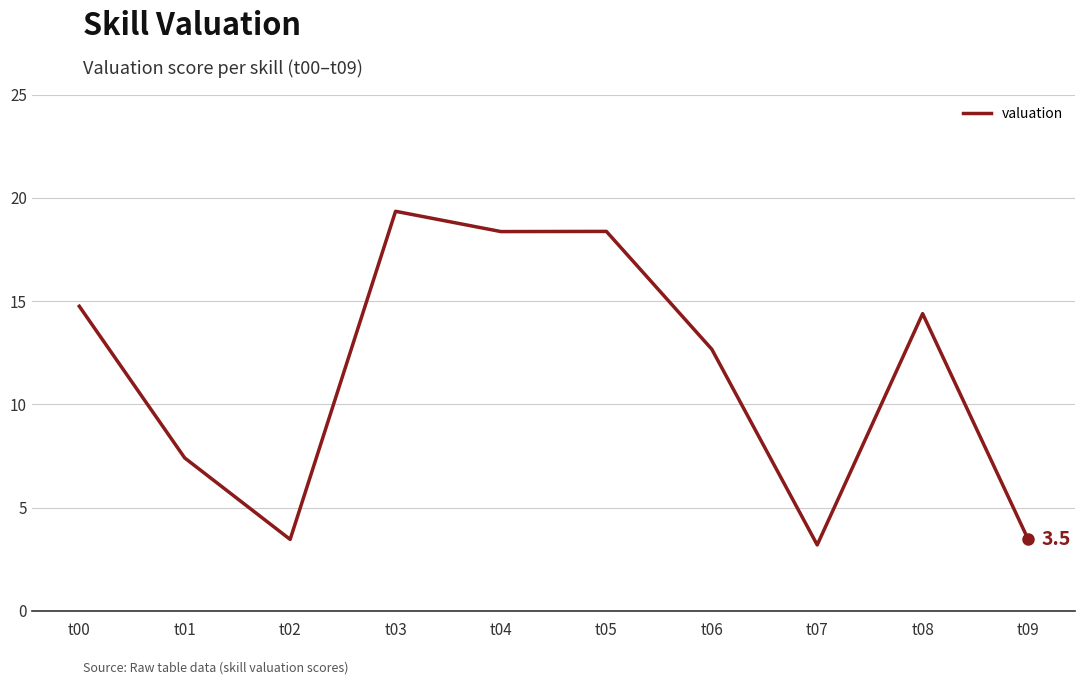

What is the ratio of the value at t07 to the value at t05?

0.2